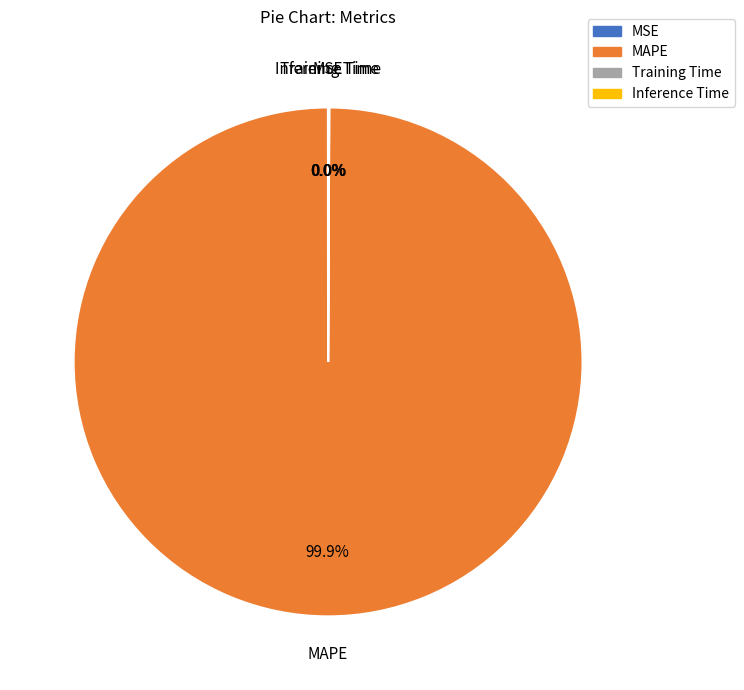

To the nearest percent, what is the difference between the largest and smallest slice percentages?

100%